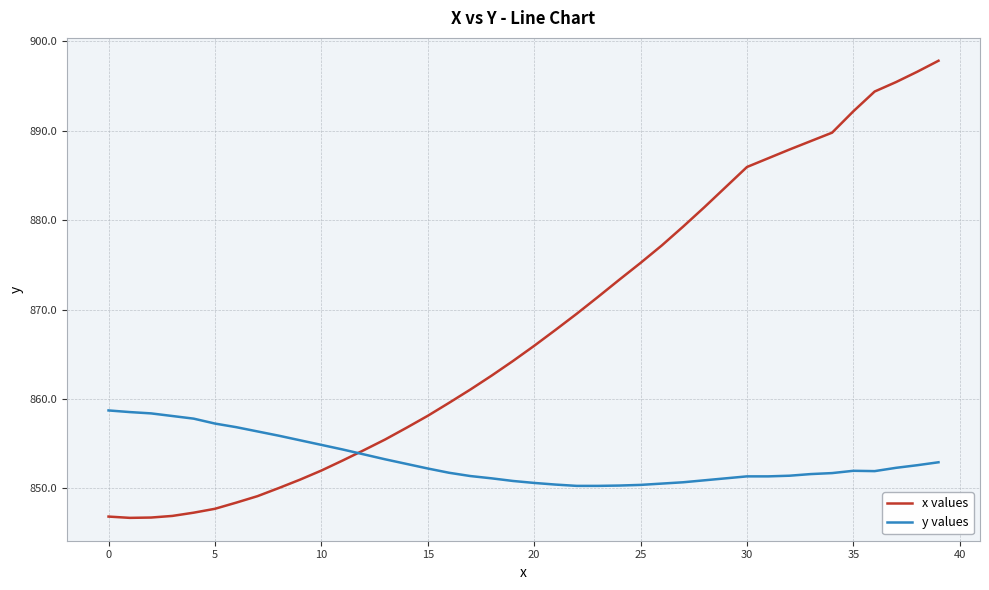

Which series has the largest total across all categories?

x values